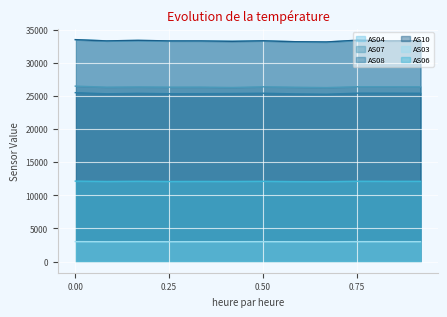

What is the maximum value for AS03?

3019